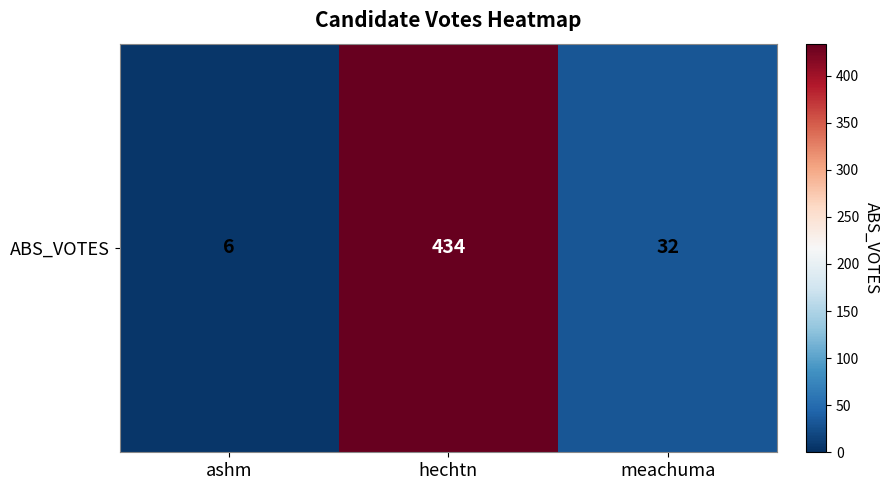

What is the difference between the values at ashm and meachuma?

26